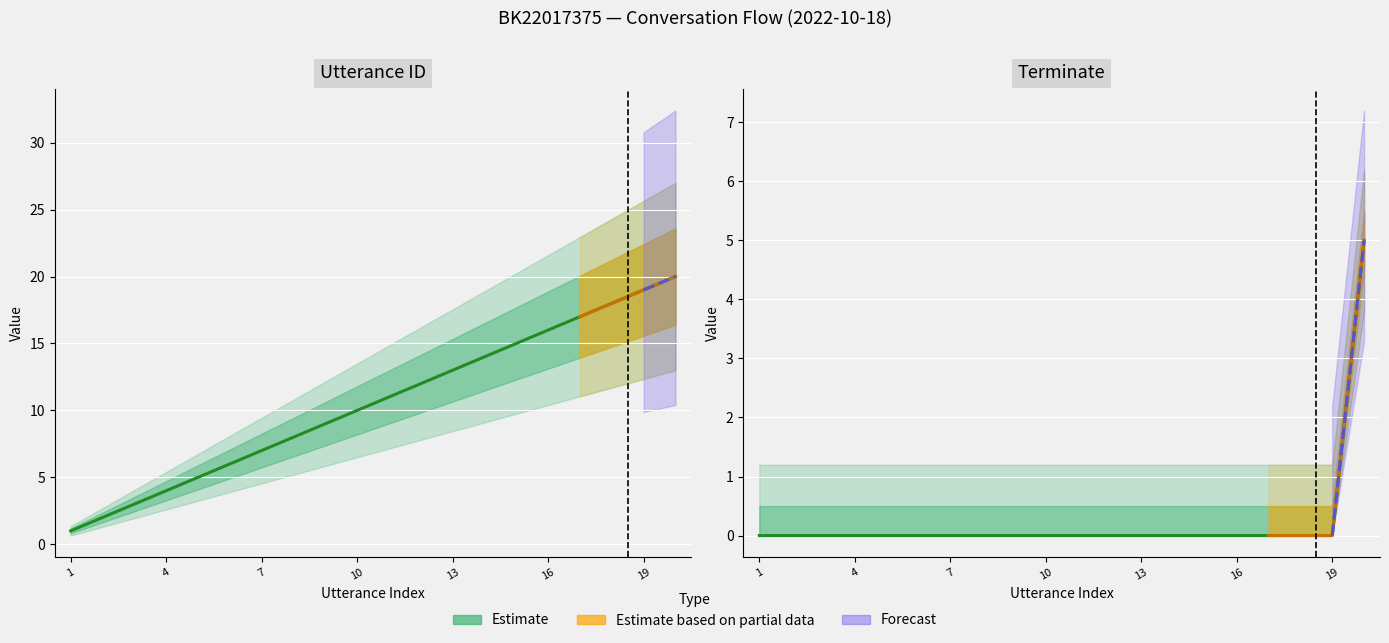

How many terminate values are between 0 and 1?

19